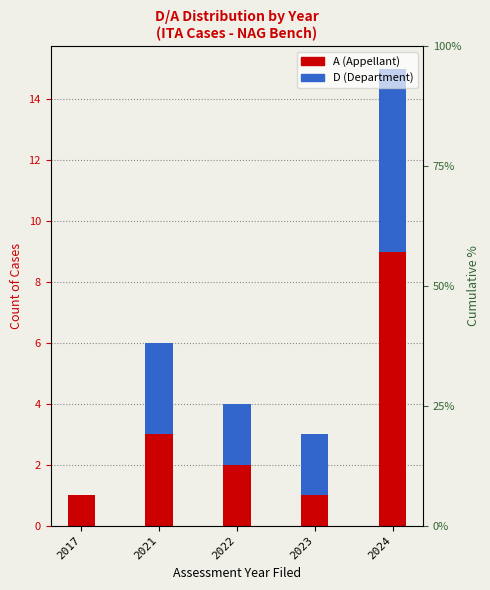

At how many categories does at least one series exceed 2?

2